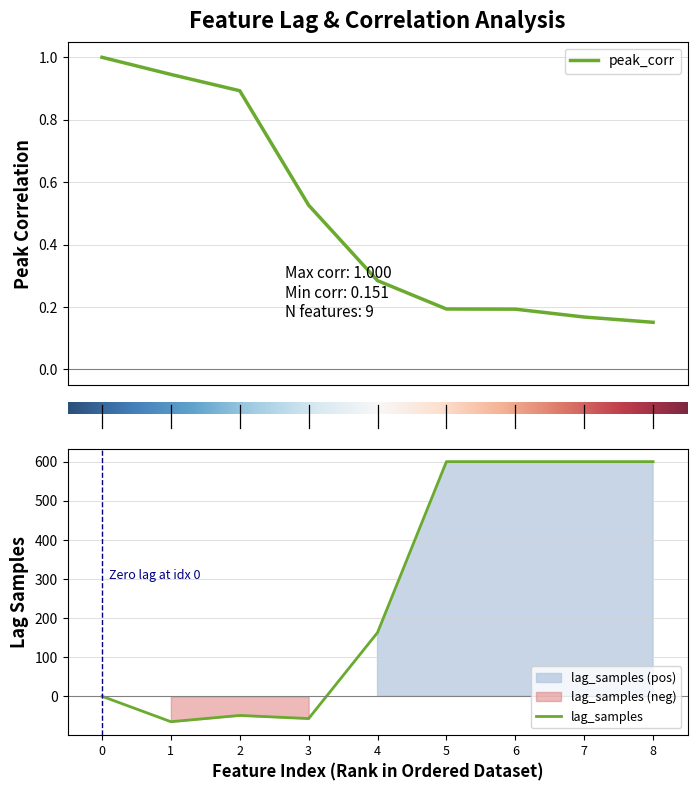

The value of lag_samples at 1 is -41. True or false?

False